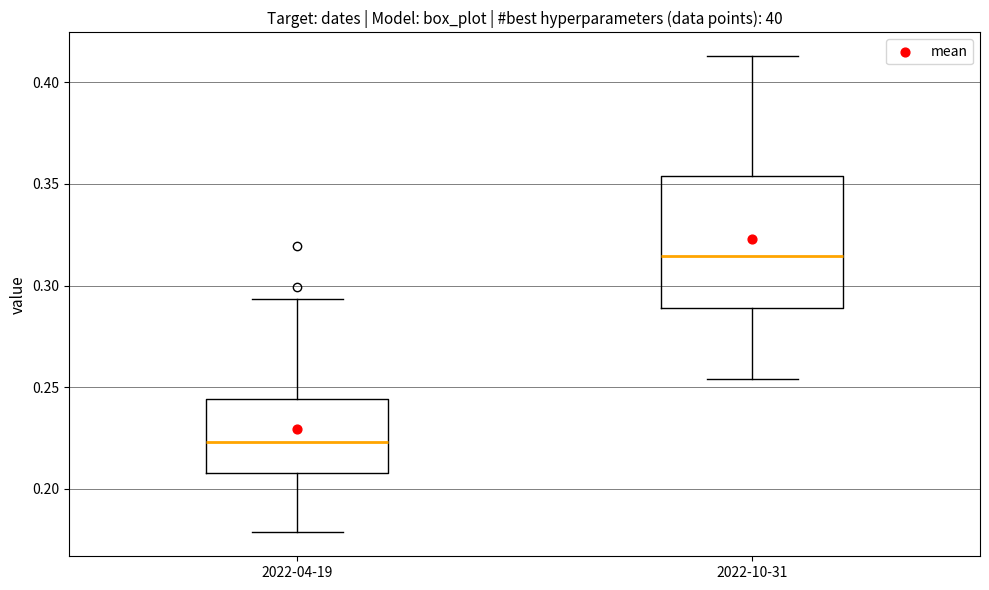

Where does the lower whisker of the box for 2022-04-19 end on the y-axis? The values are not printed on the chart, so give them approximately, as read against the axis.

0.180